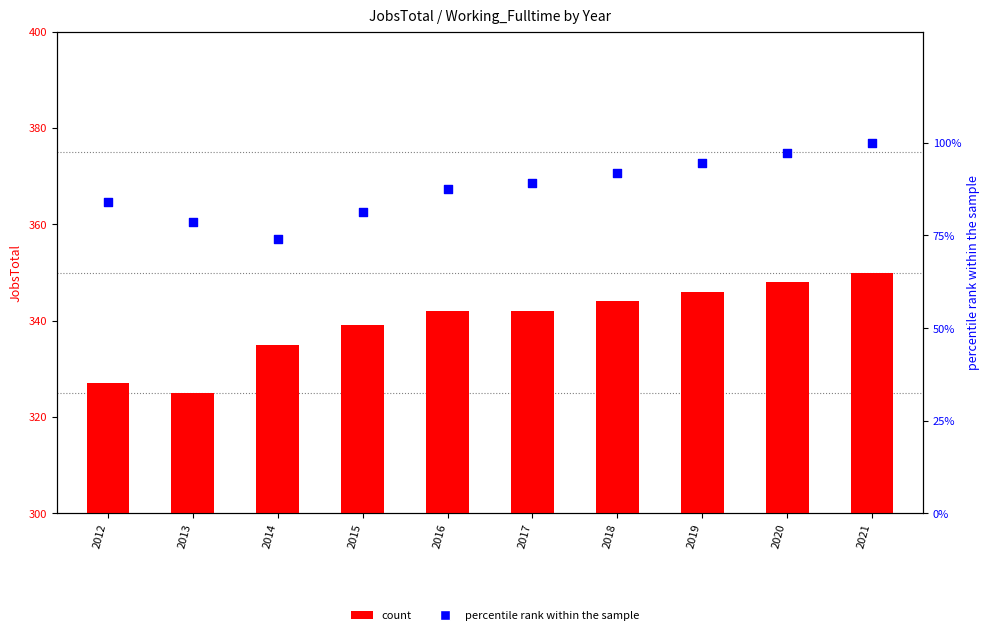

At how many categories does at least one series exceed 198?

10